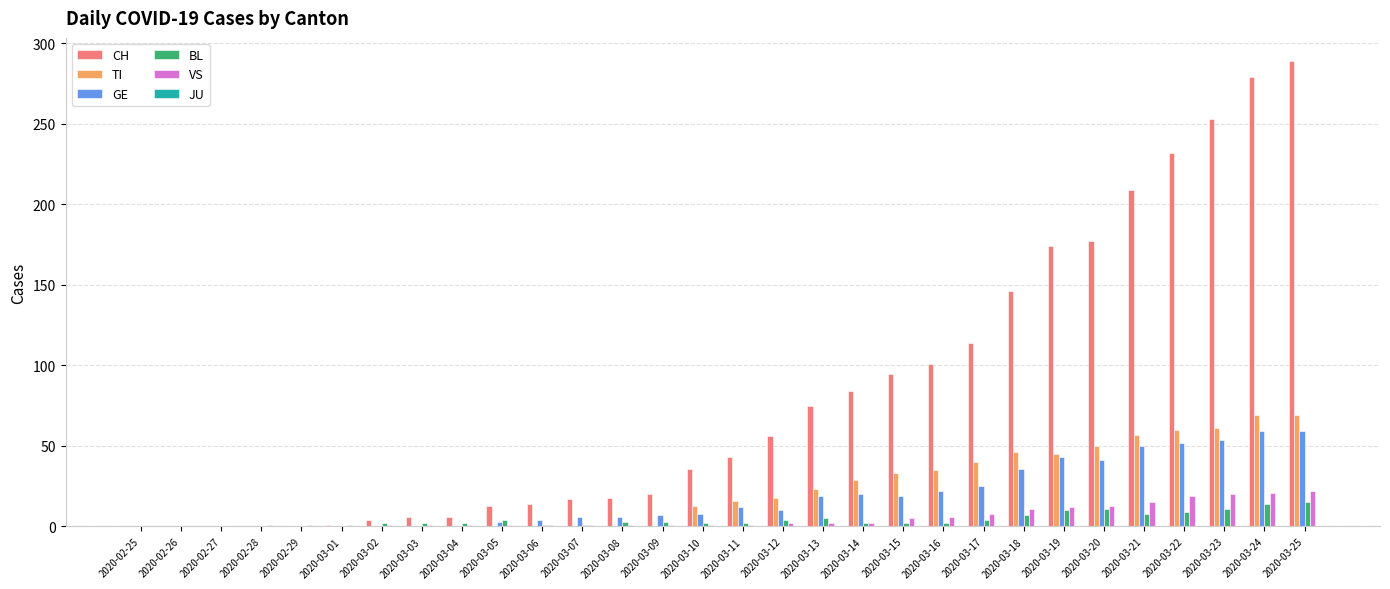

Which series changed the most between 2020-02-27 and 2020-03-20?

CH